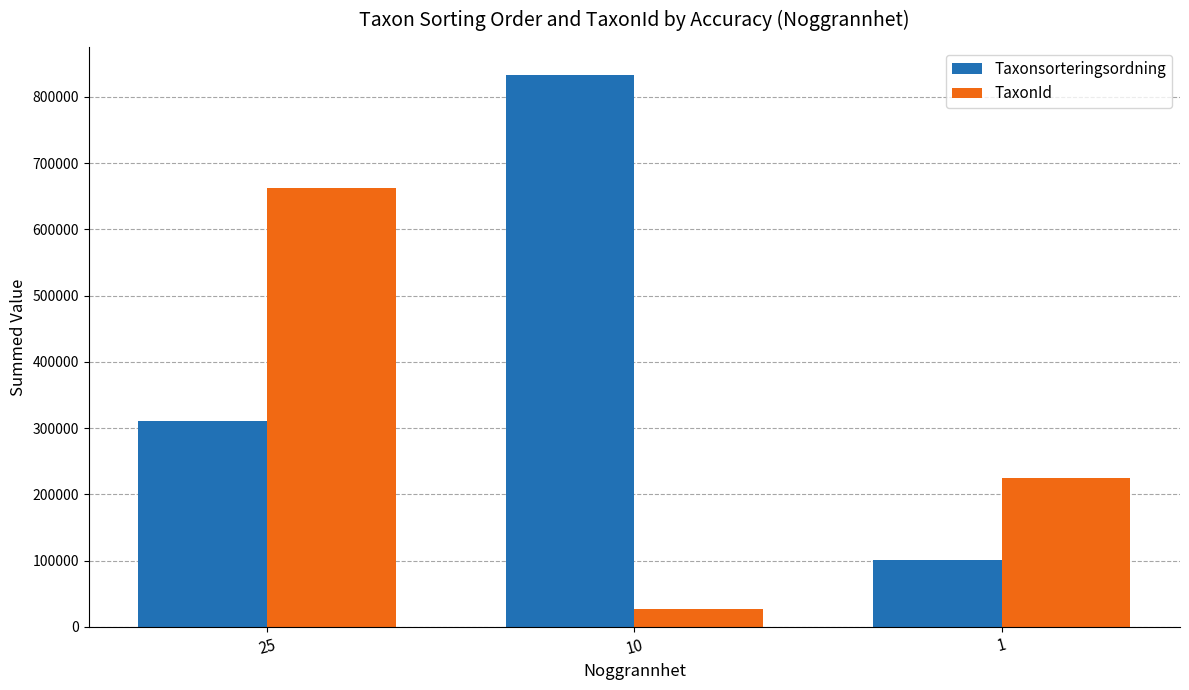

The Taxonsorteringsordning series shows 833490 at 10. True or false?

True